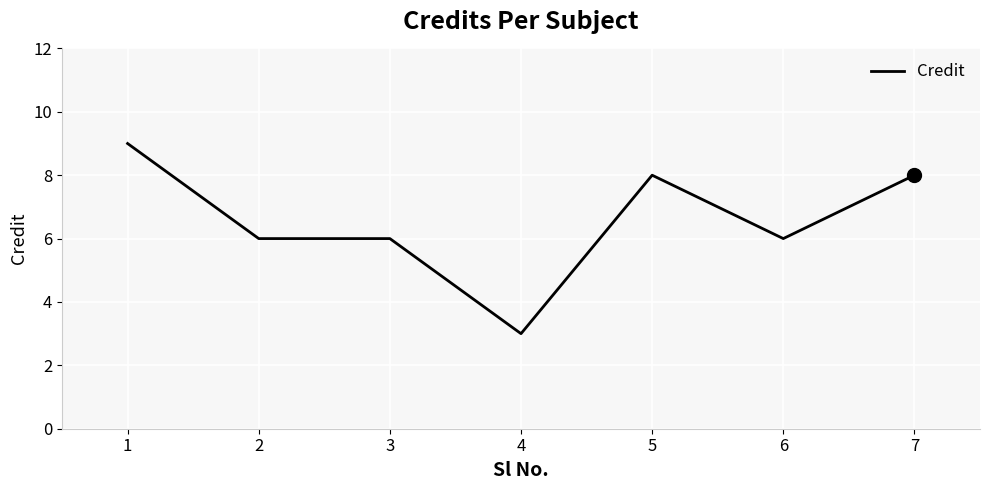

How many distinct data groups are displayed?

1